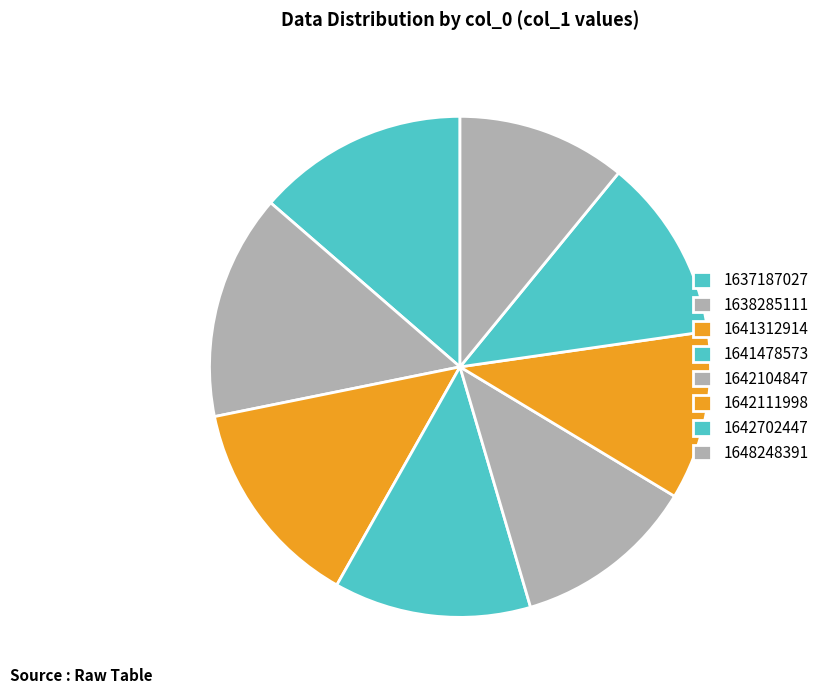

Rank the categories by value from lowest to highest.

1642111998, 1648248391, 1642104847, 1642702447, 1641478573, 1637187027, 1641312914, 1638285111